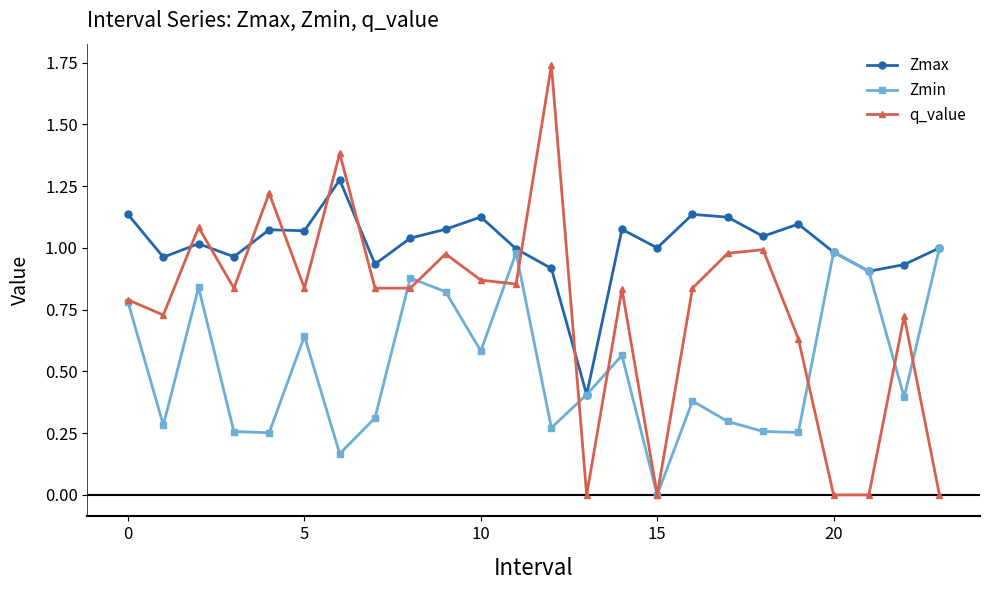

List the series in order of their peak value, highest first.

q_value, Zmax, Zmin